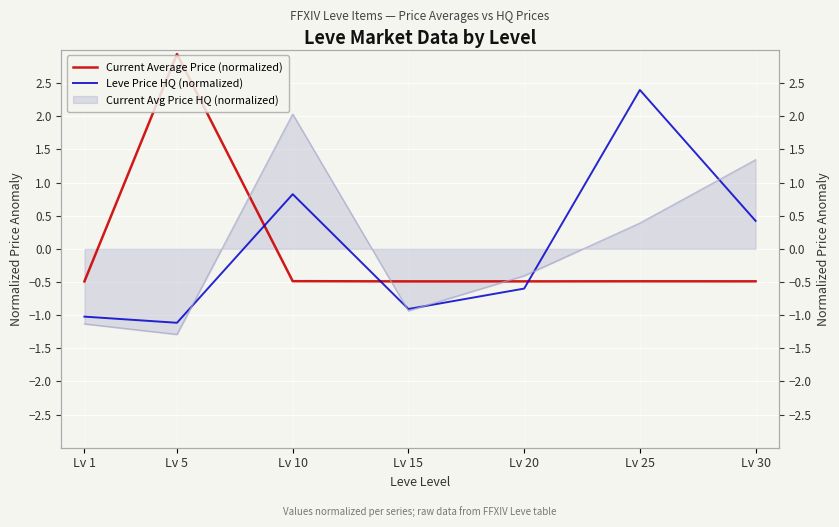

Where is Leve Price HQ (normalized) nearest to the value 0?

Lv 30